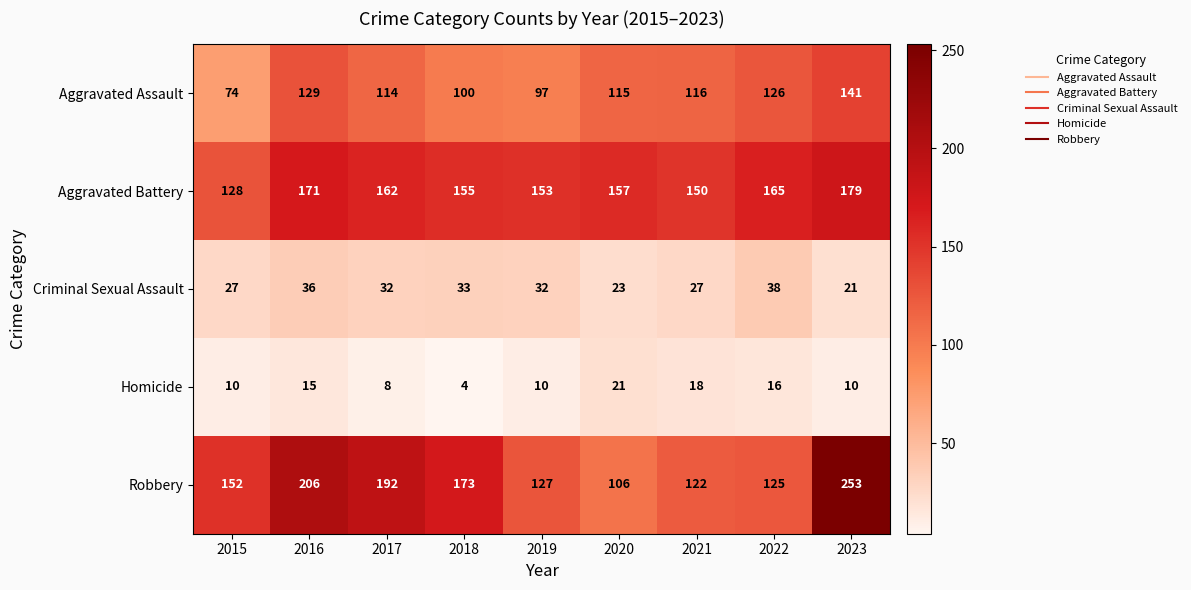

Which series changed the most between 2017 and 2019?

Robbery